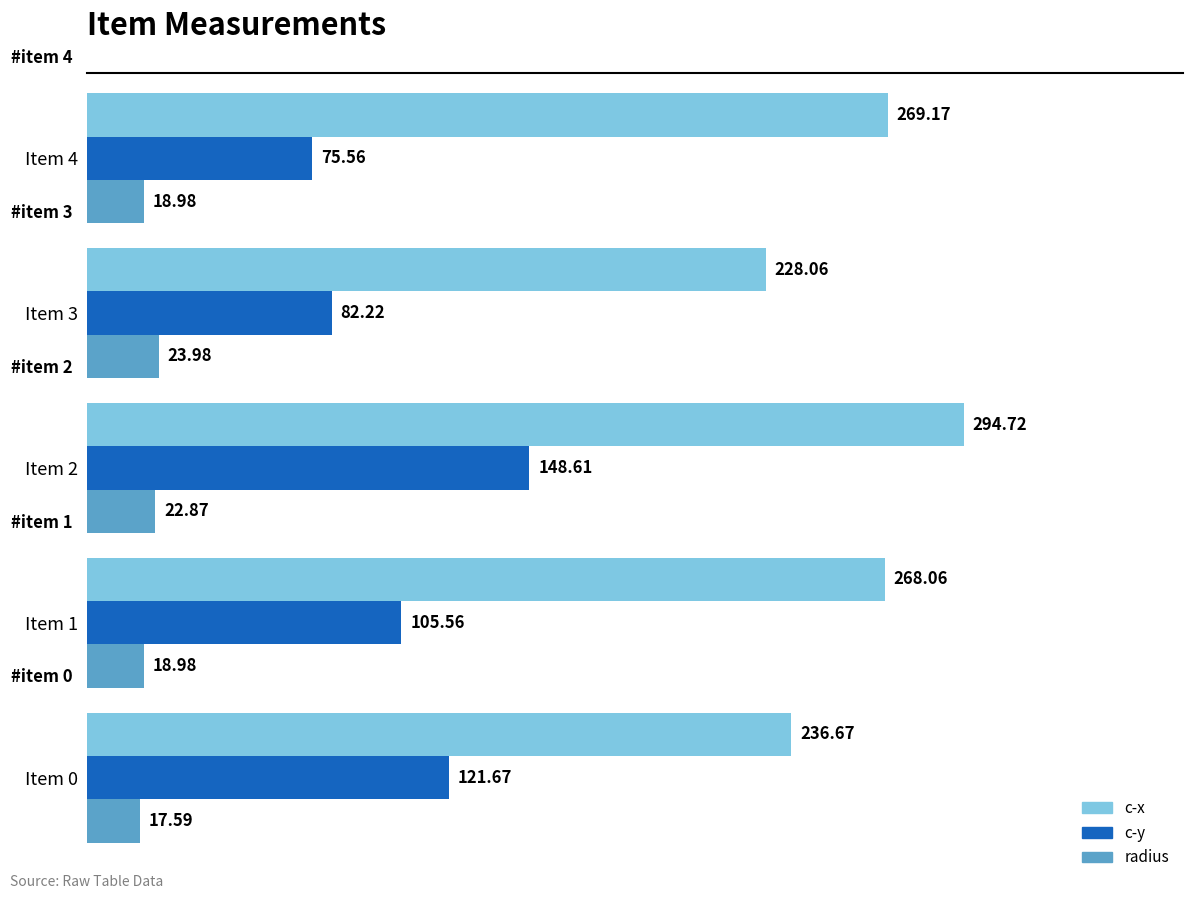

What are all the series names shown in the legend?

c-x, c-y, radius